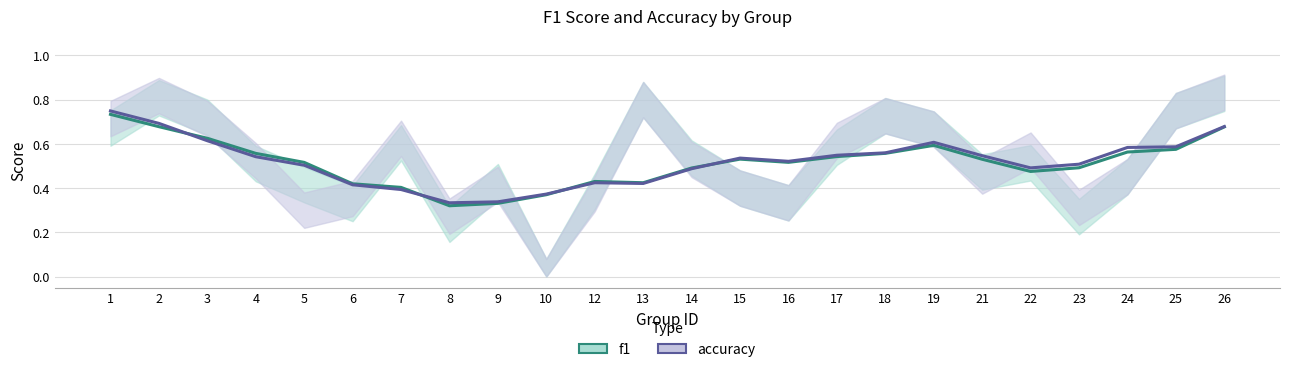

How many intersections are there between f1 and accuracy?

4